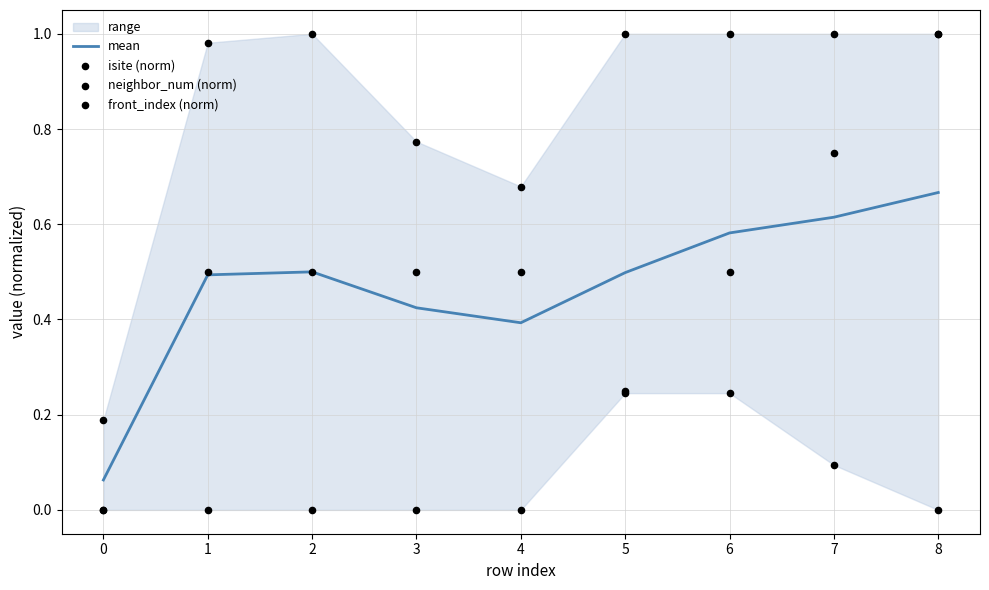

Which series has the largest Y range (max minus min)?

isite (norm)